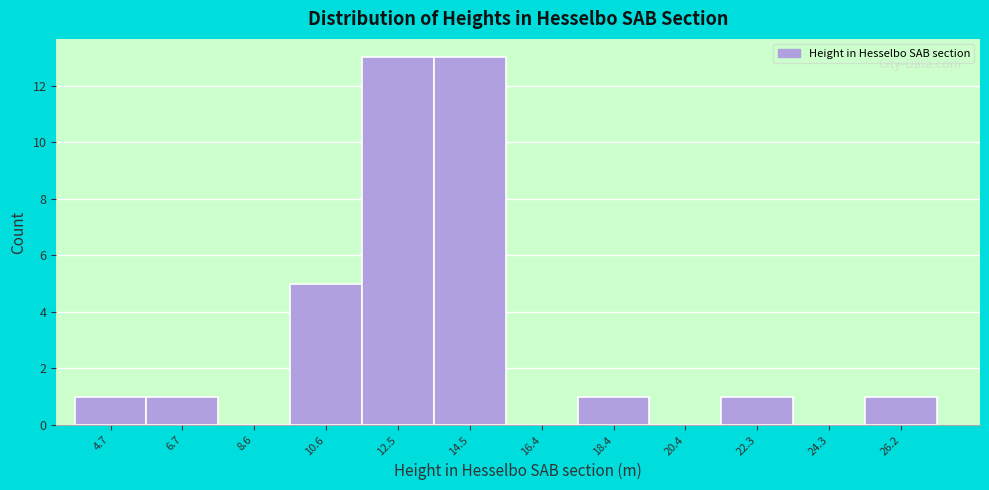

Reading left to right, what are all the values shown in this chart?

4.7=1	6.7=1	8.6=0	10.6=5	12.5=13	14.5=13	16.4=0	18.4=1	20.4=0	22.3=1	24.3=0	26.2=1